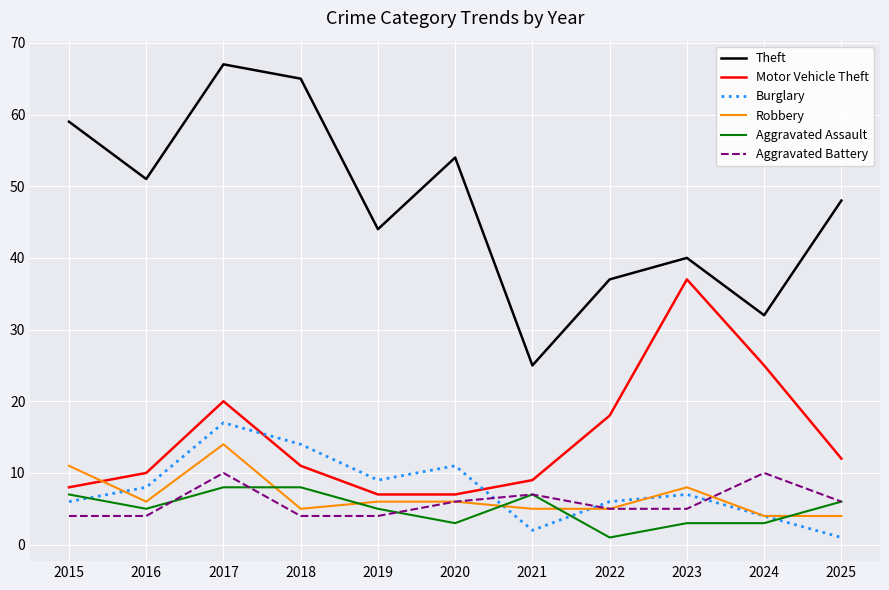

Is this an area chart (filled region under the line)?

No